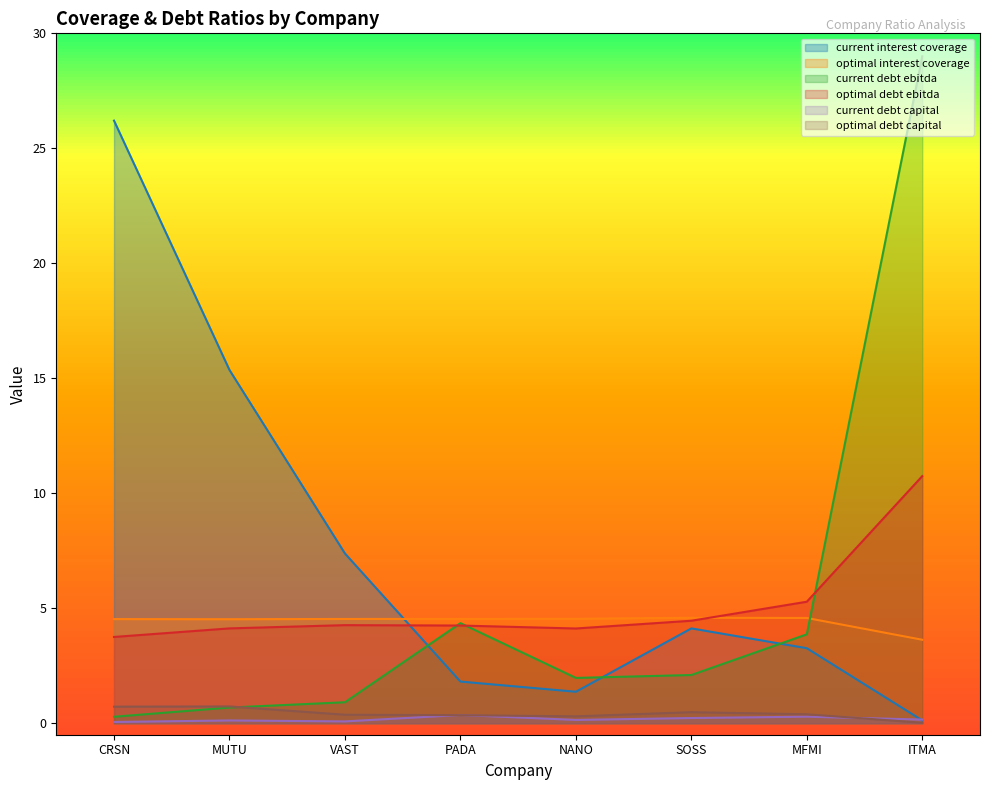

At which label is current_debt_ebitda closest to 14?

PADA